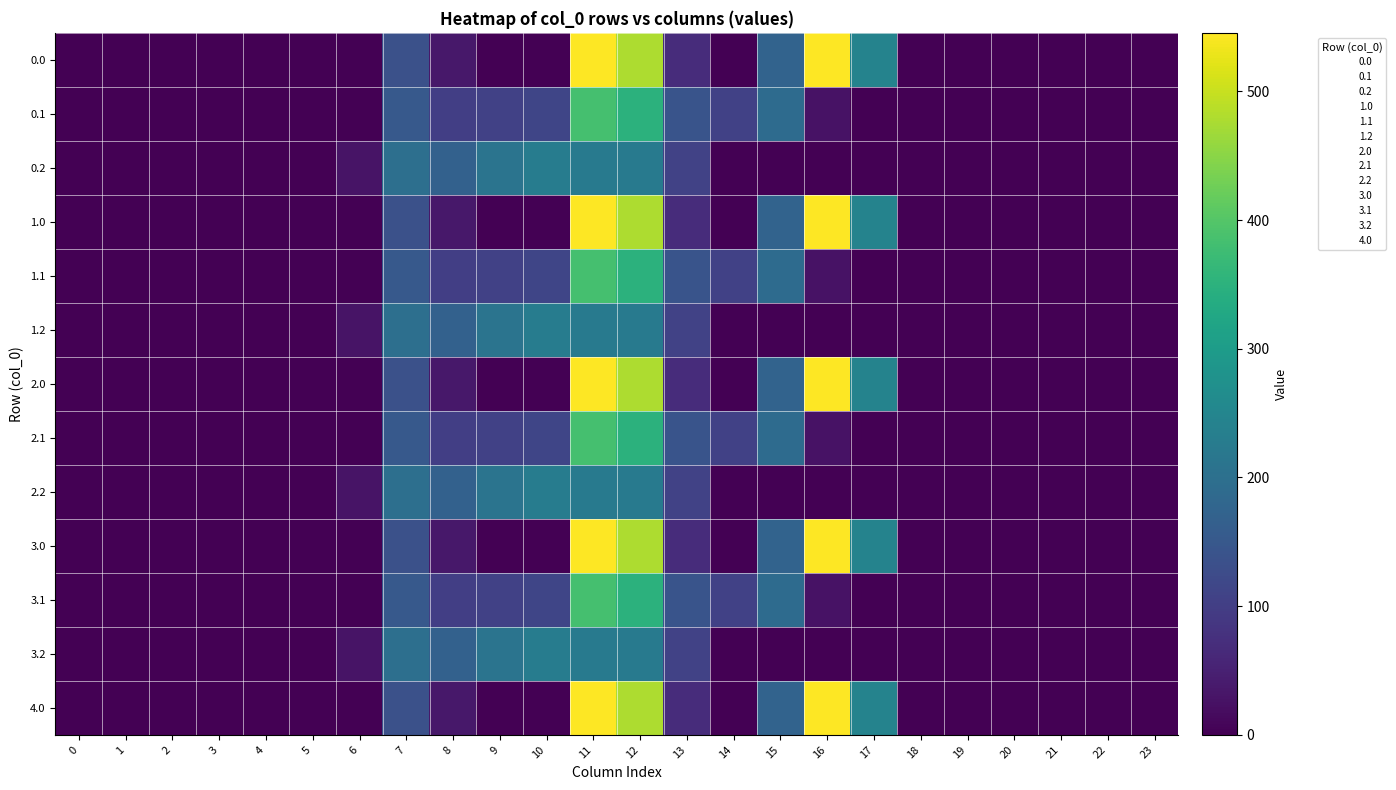

List the series in order of their peak value, lowest first.

0.2, 1.2, 2.2, 3.2, 0.1, 1.1, 2.1, 3.1, 0.0, 1.0, 2.0, 3.0, 4.0